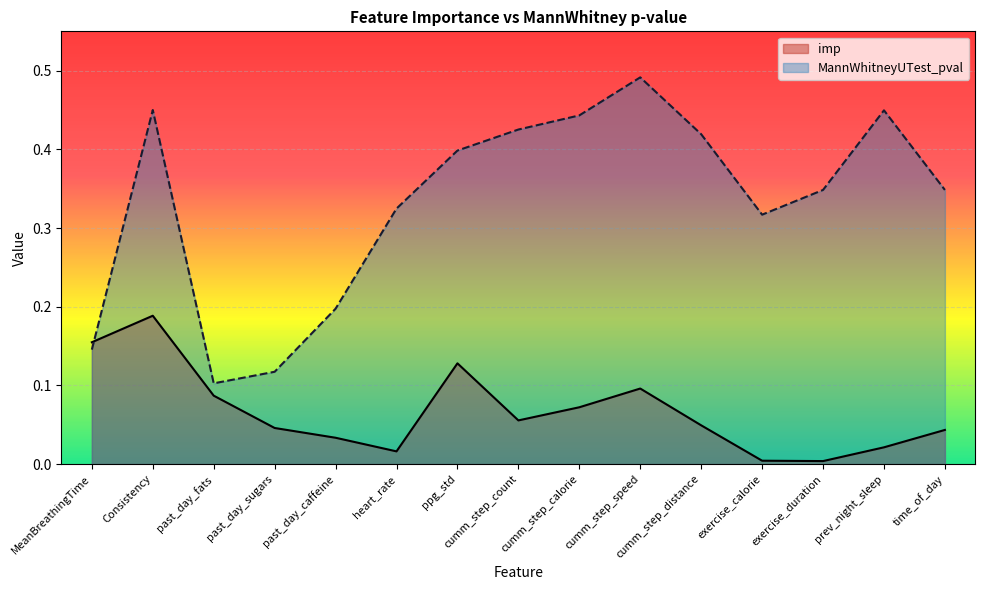

Reading right to left, transcribe all the data shown in this chart.

imp: time_of_day=0.0	prev_night_sleep=0.0	exercise_duration=0.0	exercise_calorie=0.0	cumm_step_distance=0.0	cumm_step_speed=0.1	cumm_step_calorie=0.1	cumm_step_count=0.1	ppg_std=0.1	heart_rate=0.0	past_day_caffeine=0.0	past_day_sugars=0.0	past_day_fats=0.1	Consistency=0.2	MeanBreathingTime=0.2
MannWhitneyUTest_pval: time_of_day=0.3	prev_night_sleep=0.4	exercise_duration=0.3	exercise_calorie=0.3	cumm_step_distance=0.4	cumm_step_speed=0.5	cumm_step_calorie=0.4	cumm_step_count=0.4	ppg_std=0.4	heart_rate=0.3	past_day_caffeine=0.2	past_day_sugars=0.1	past_day_fats=0.1	Consistency=0.5	MeanBreathingTime=0.1